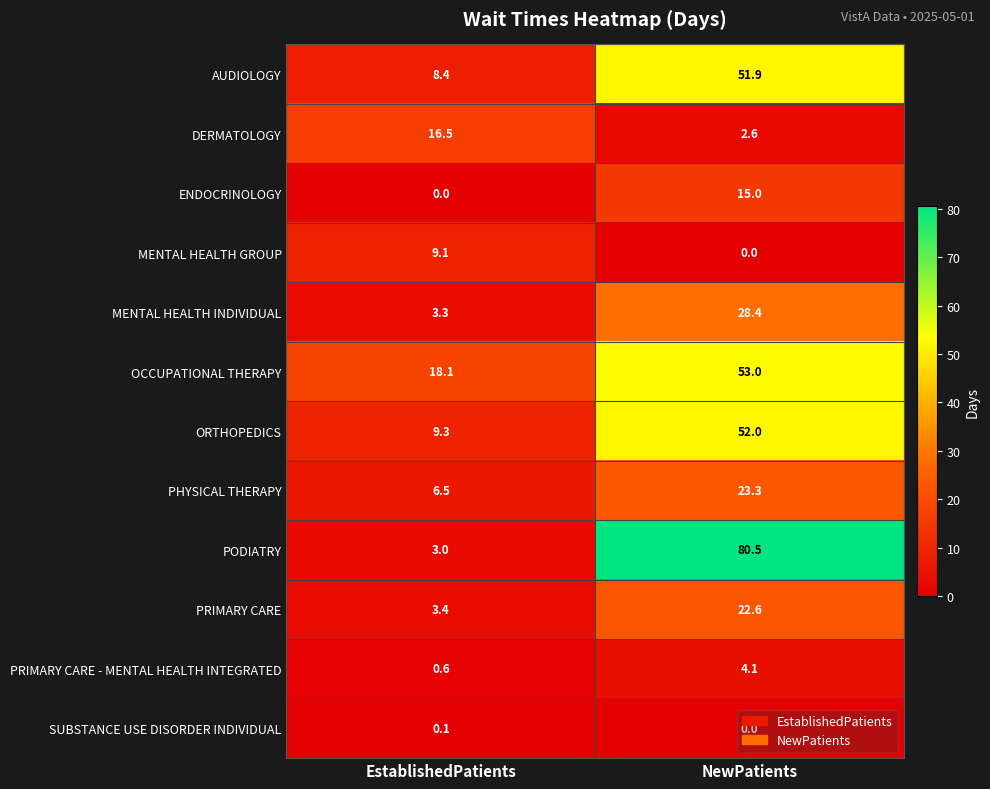

What is the total value across all series at NewPatients?

333.4